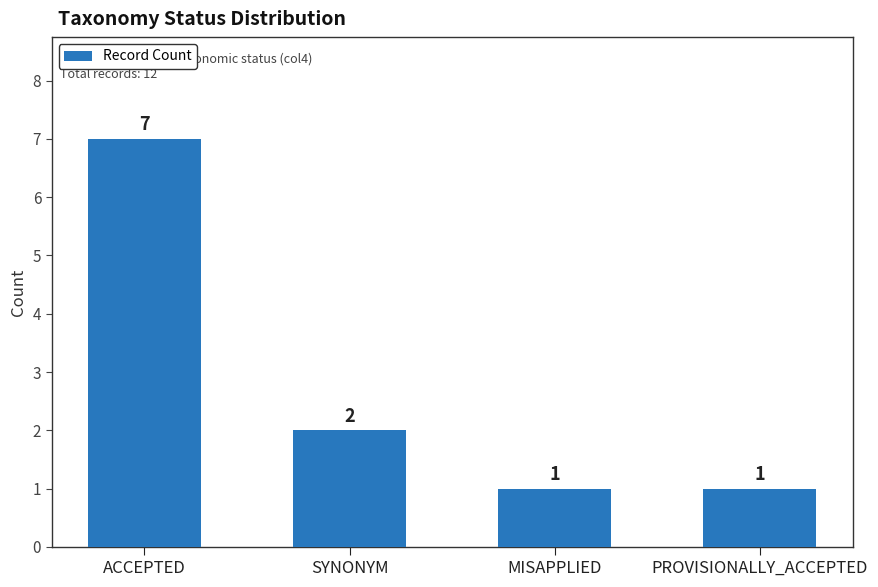

Reading left to right, what are all the values shown in this chart?

ACCEPTED=7	SYNONYM=2	MISAPPLIED=1	PROVISIONALLY_ACCEPTED=1